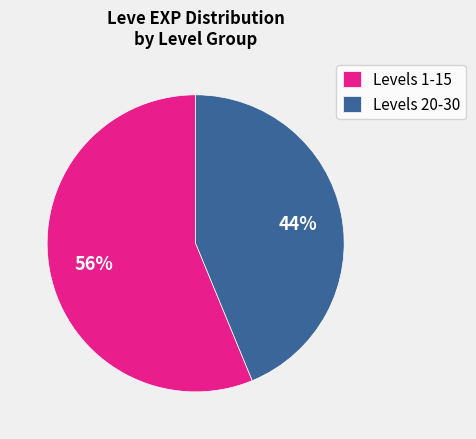

Which has a higher value, Levels 1-15 or Levels 20-30?

Levels 1-15